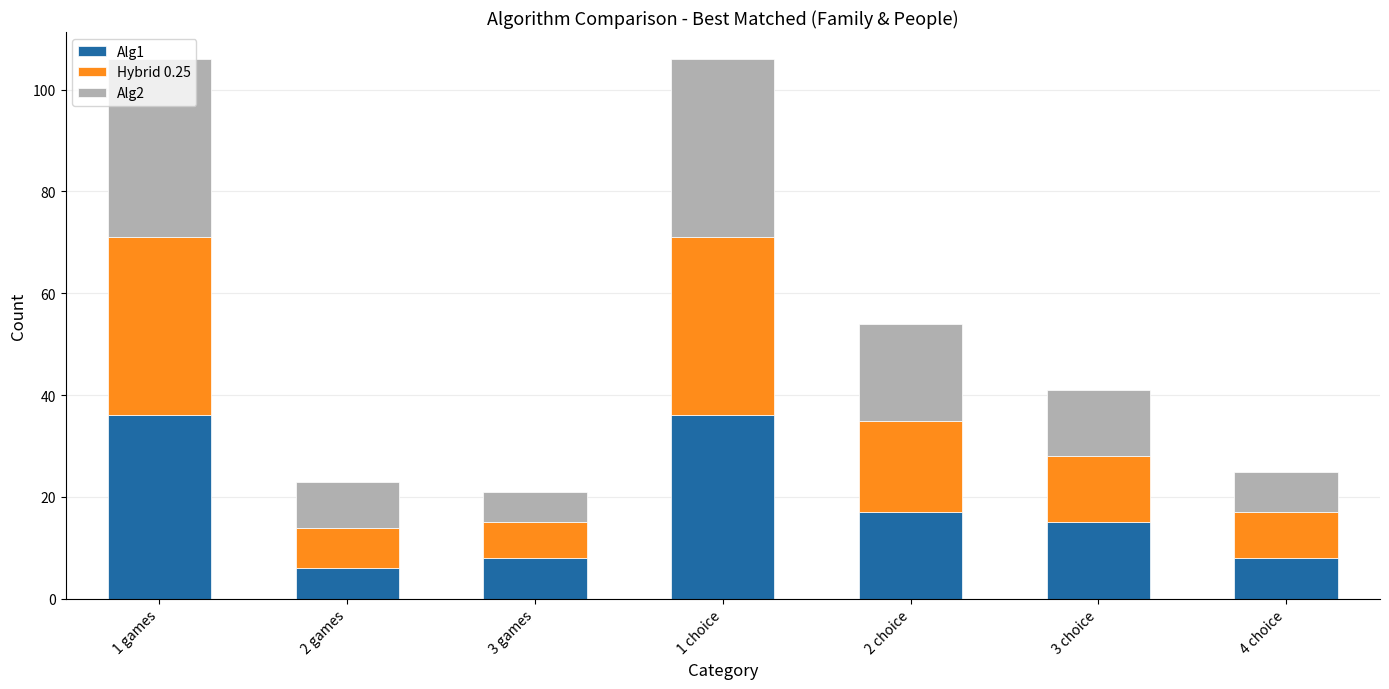

What is the maximum value for Alg1?

36